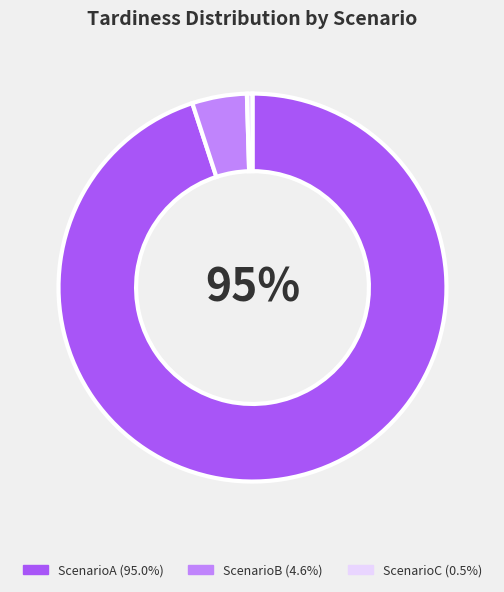

Does any single category account for the majority?

Yes